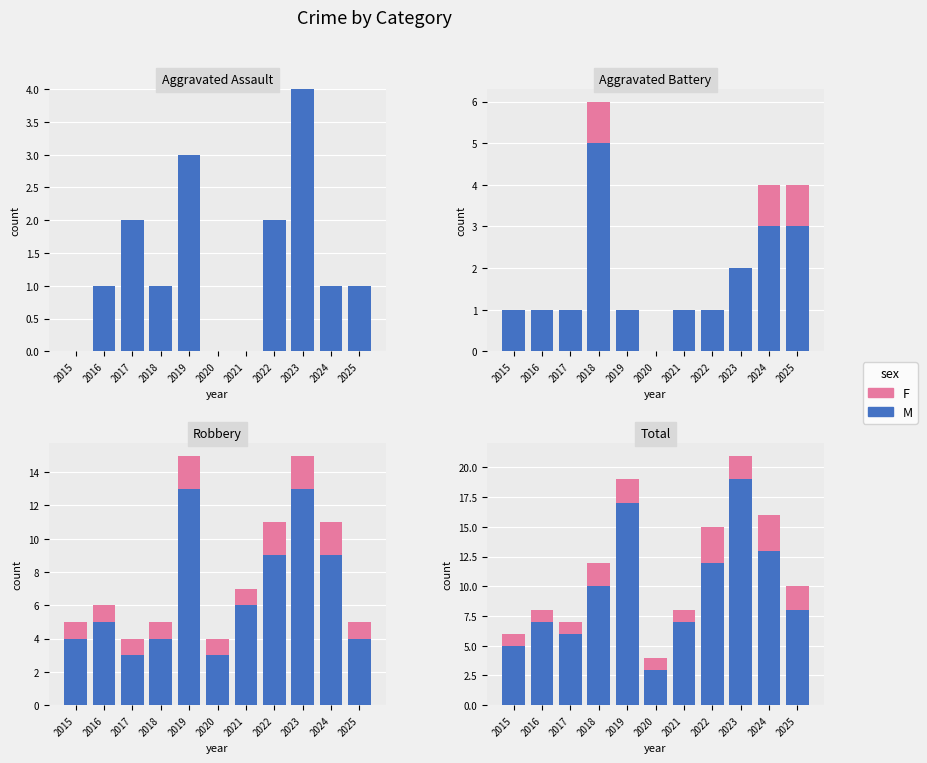

The value of M at 2017 is 6. True or false?

True